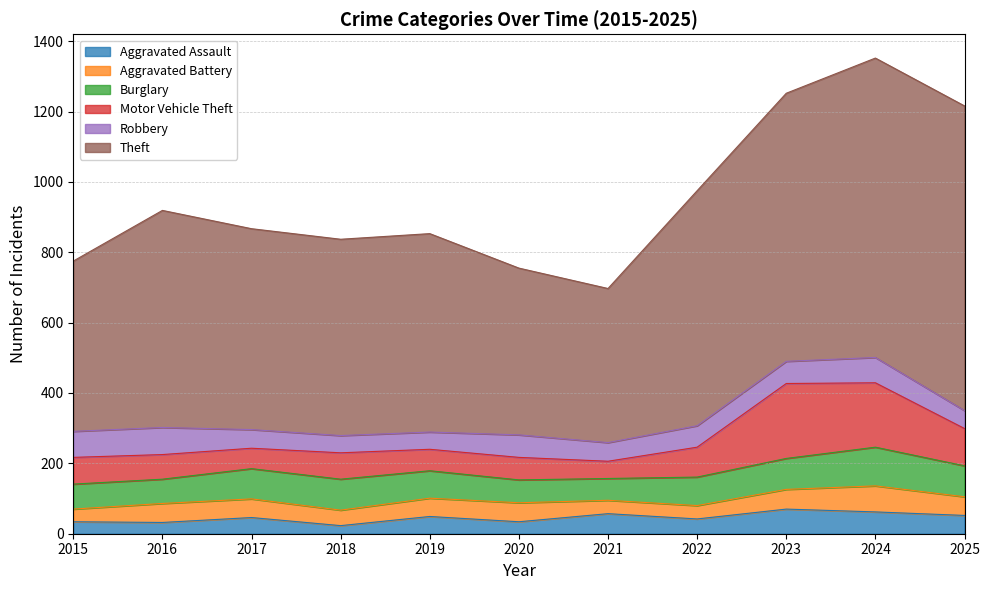

At which category is the sum across all series the highest?

2024